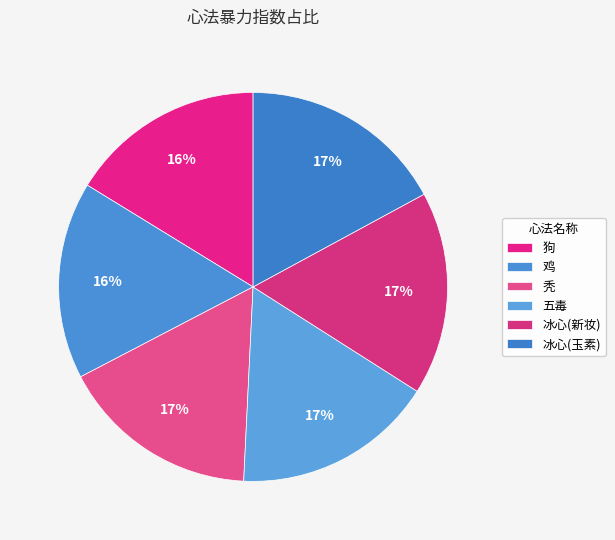

True or false: 冰心(新妆) accounts for 27% of the total.

False